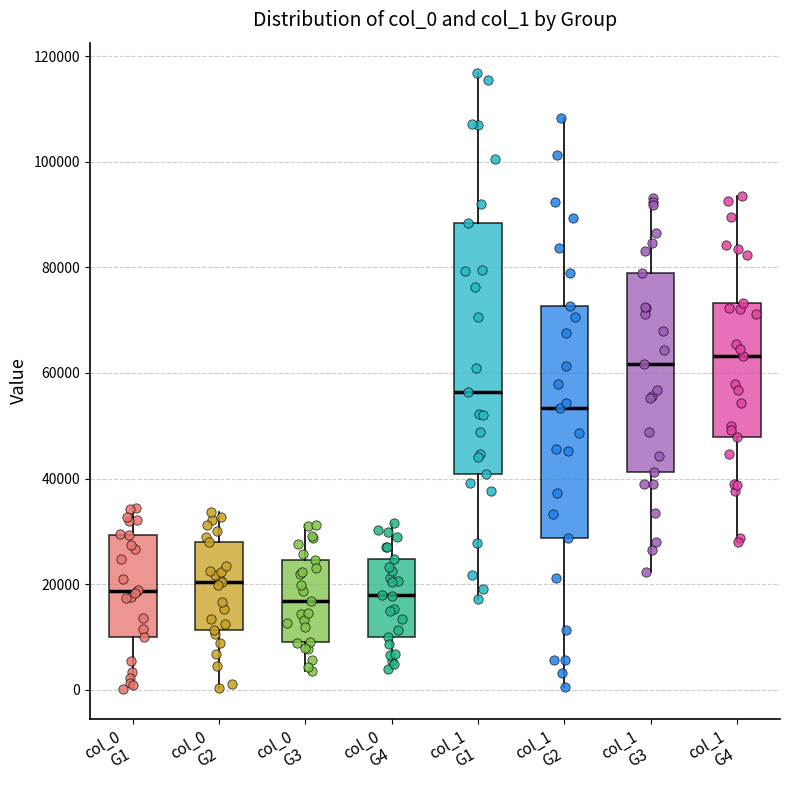

Reading left to right, transcribe this box plot: for each box, give where its median line is, the range the box spans, and where its two whiskers end, as read against the y-axis. The values are not printed on the chart, so give them approximately, as read against the axis.

col_0 G1: median 18000, box 10000 to 30000, whiskers 0 to 34000
col_0 G2: median 20000, box 12000 to 28000, whiskers 0 to 34000
col_0 G3: median 16000, box 10000 to 24000, whiskers 4000 to 32000
col_0 G4: median 18000, box 10000 to 24000, whiskers 4000 to 32000
col_1 G1: median 56000, box 40000 to 88000, whiskers 18000 to 116000
col_1 G2: median 54000, box 28000 to 72000, whiskers 0 to 108000
col_1 G3: median 62000, box 42000 to 78000, whiskers 22000 to 94000
col_1 G4: median 64000, box 48000 to 74000, whiskers 28000 to 94000